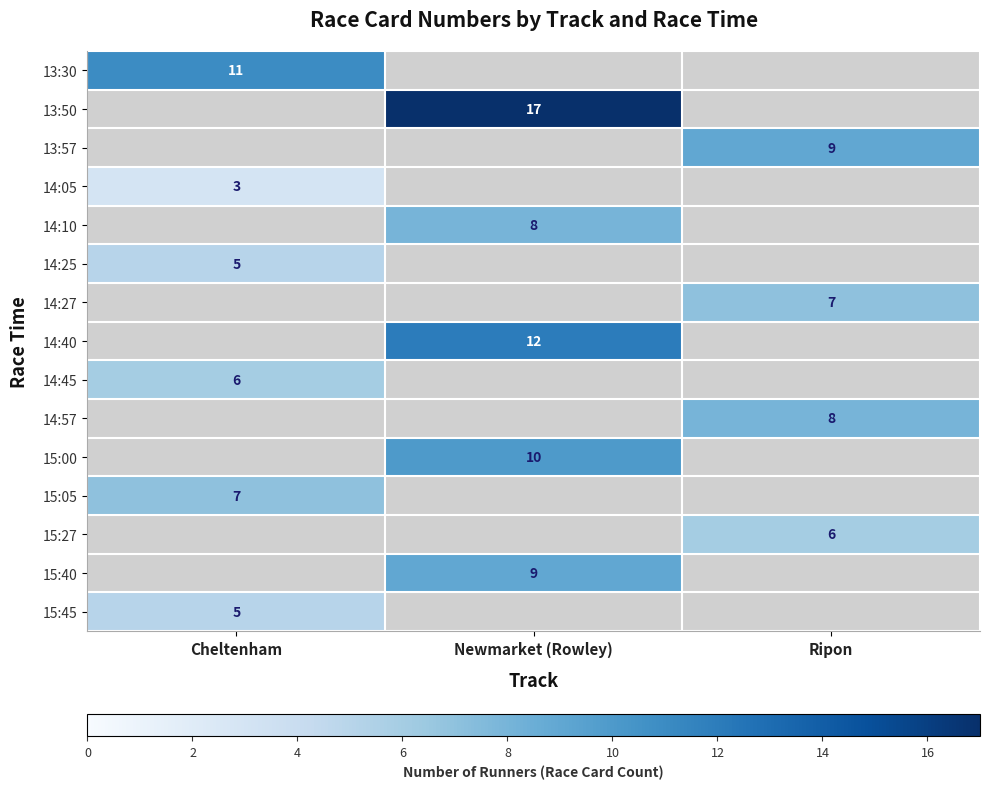

The 15:27 series shows 6 at Ripon. True or false?

True